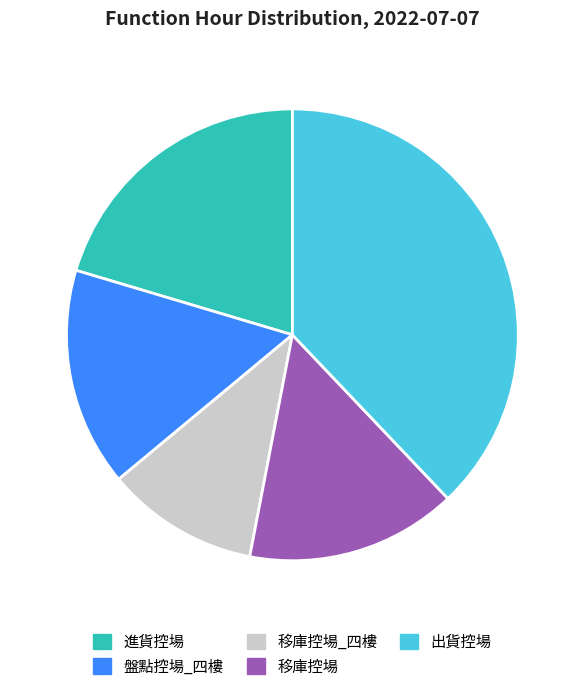

Does any single category account for the majority?

No